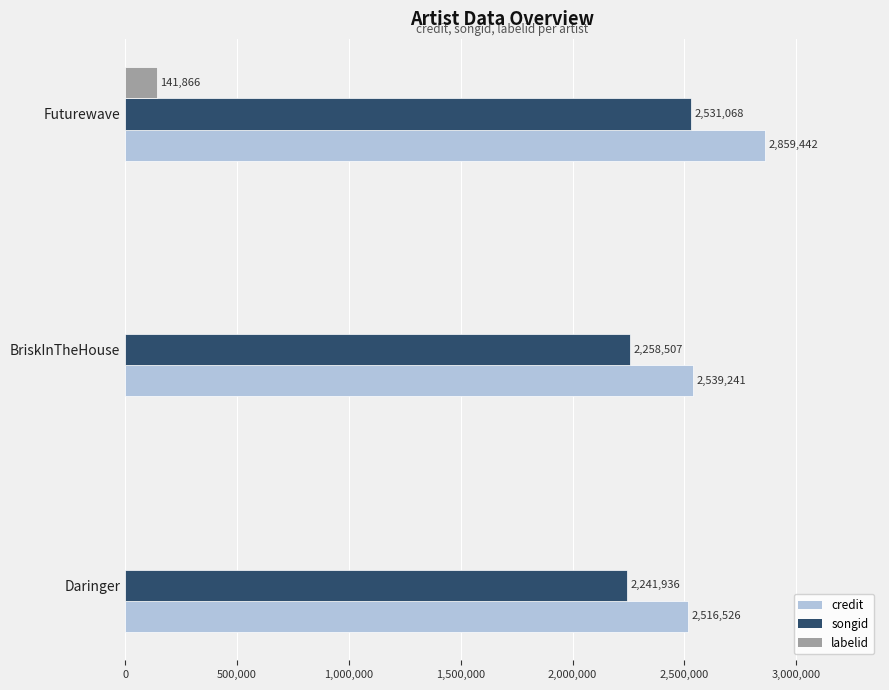

The value of credit at Futurewave is 2859442. True or false?

True